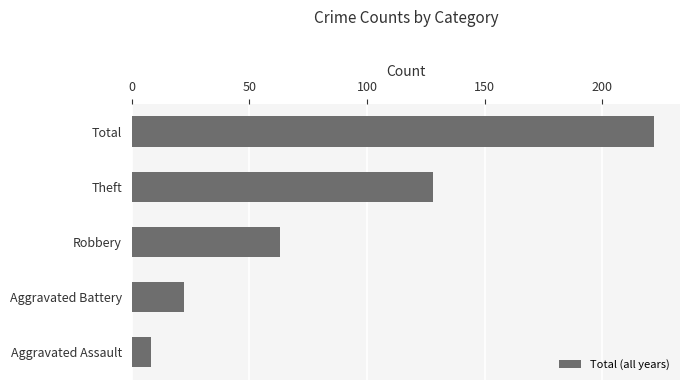

Reading top to bottom, what are all the values shown in this chart?

222	128	63	22	8